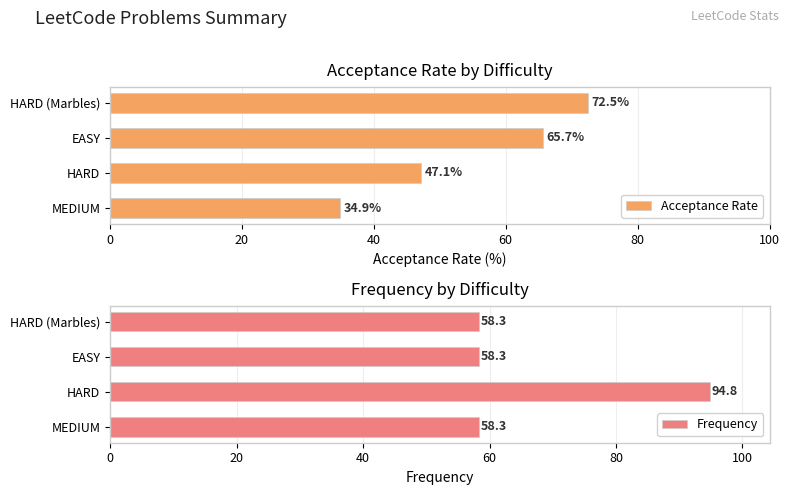

True or false: Acceptance Rate has a value of 72.5 at HARD (Marbles).

True